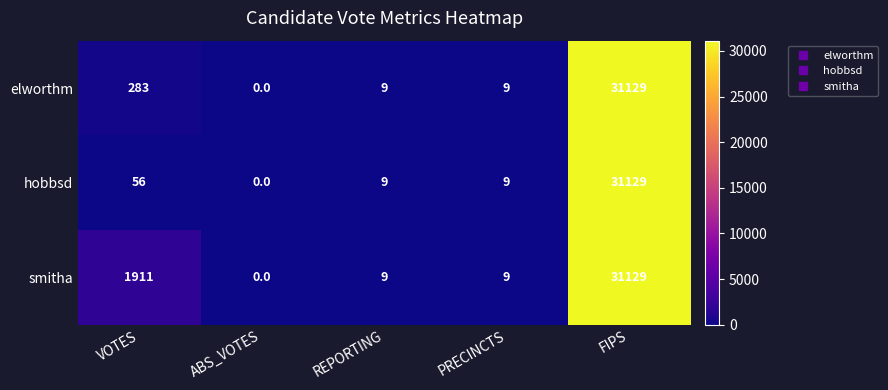

What is the total value across all series at FIPS?

93387